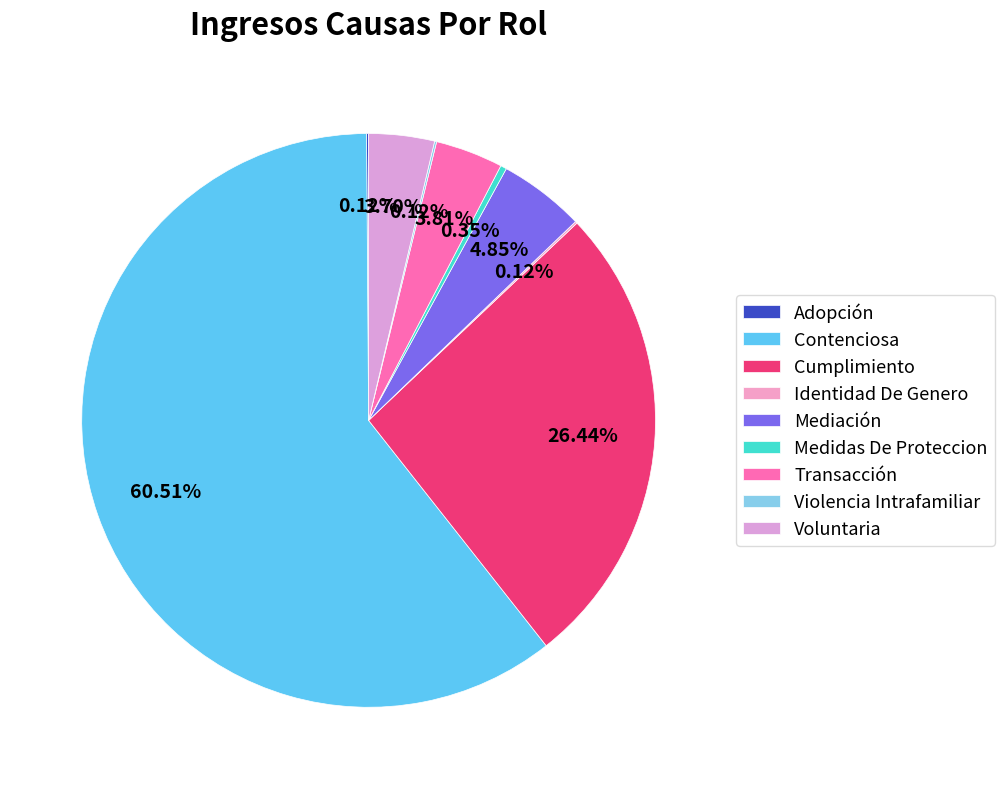

Which slice is the largest?

Contenciosa